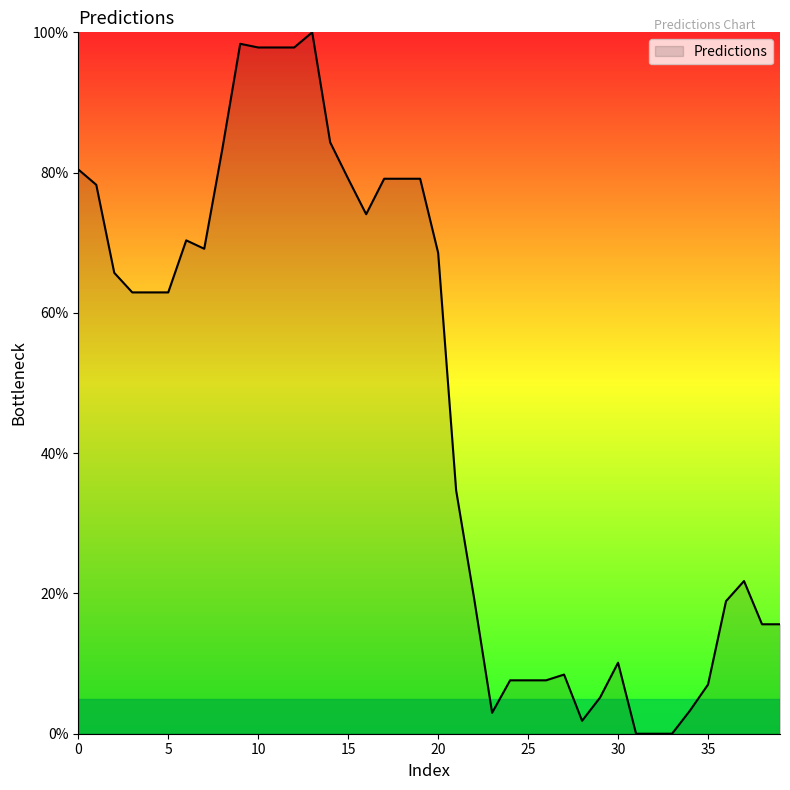

What is the maximum value shown in the chart?

100.0